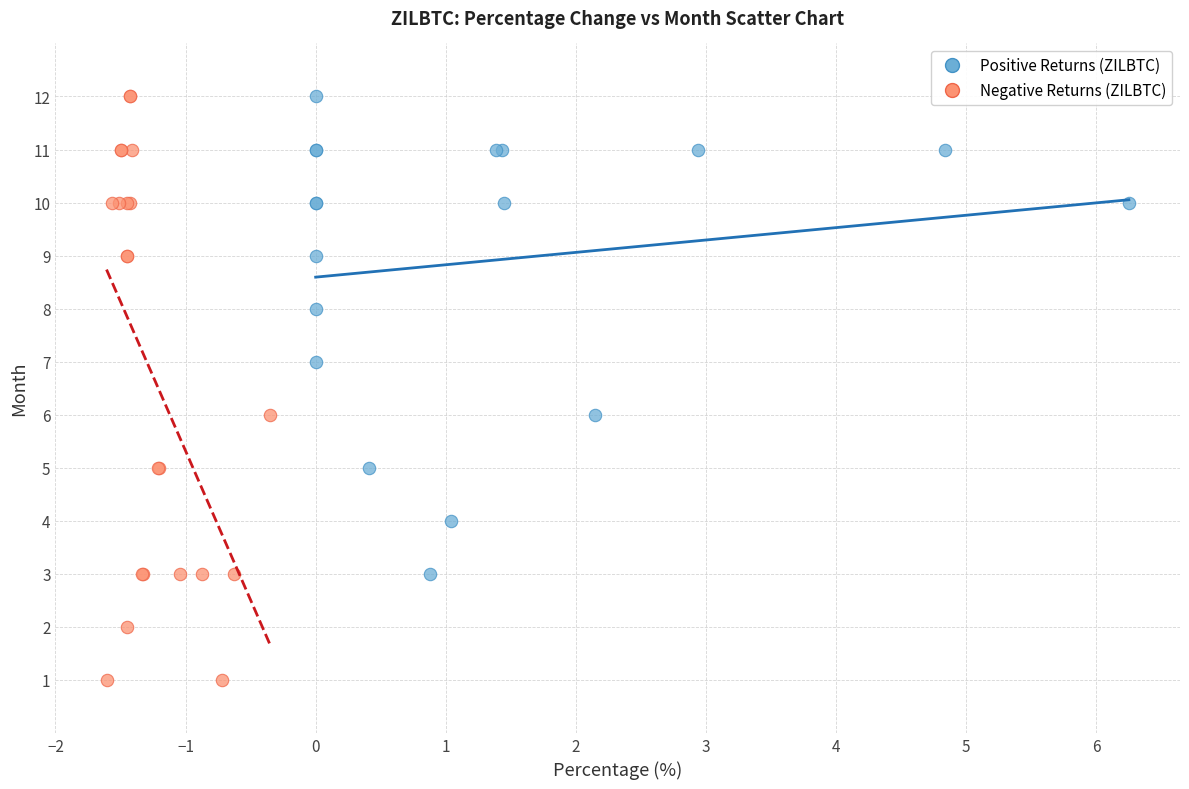

Which series has the largest Y range (max minus min)?

Negative Returns (ZILBTC)